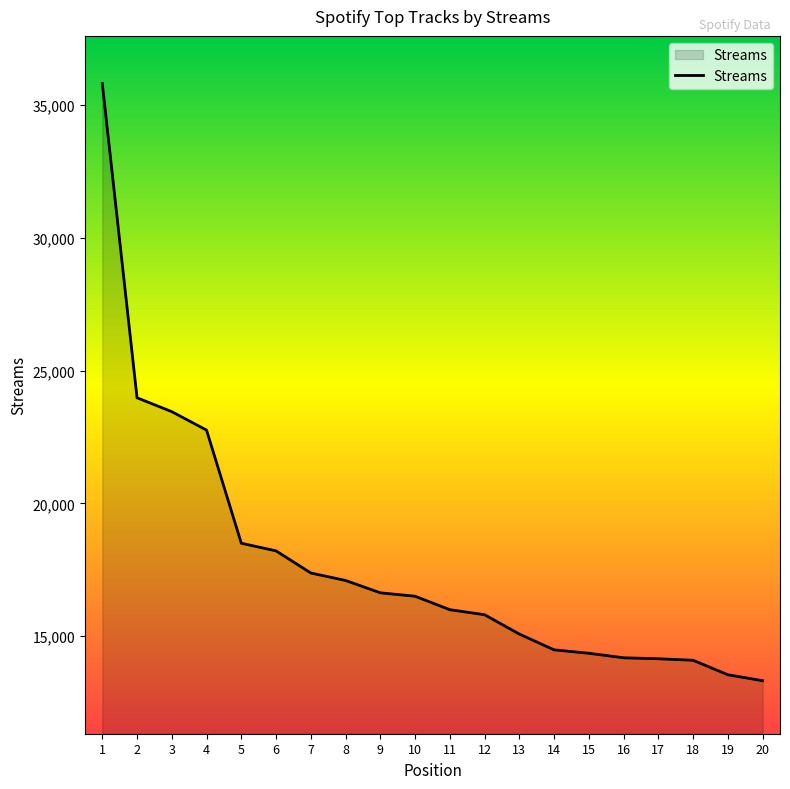

What is the maximum value shown in the chart?

35822